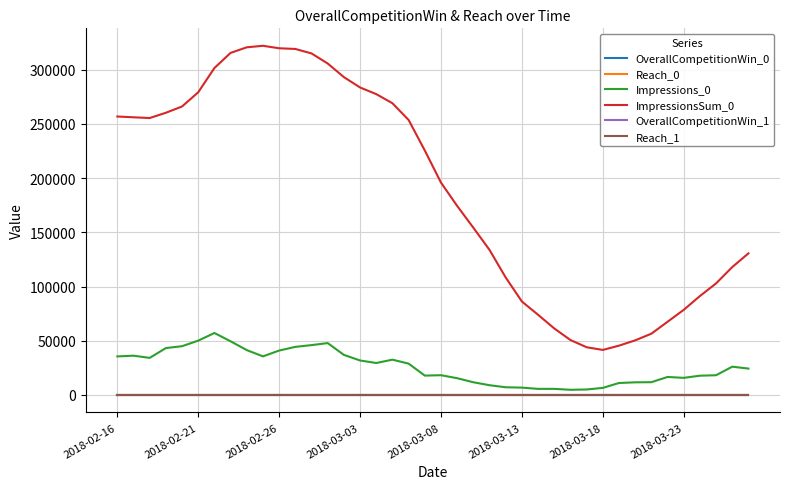

What is the sum of all OverallCompetitionWin_1 values?

0.8